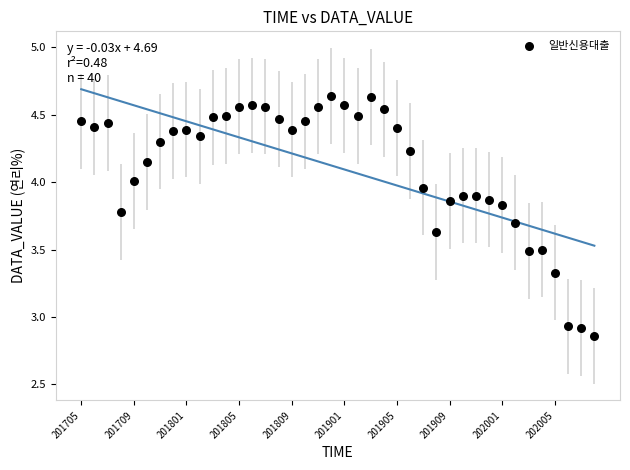

What is the range of Y values (max minus min)?

1.8